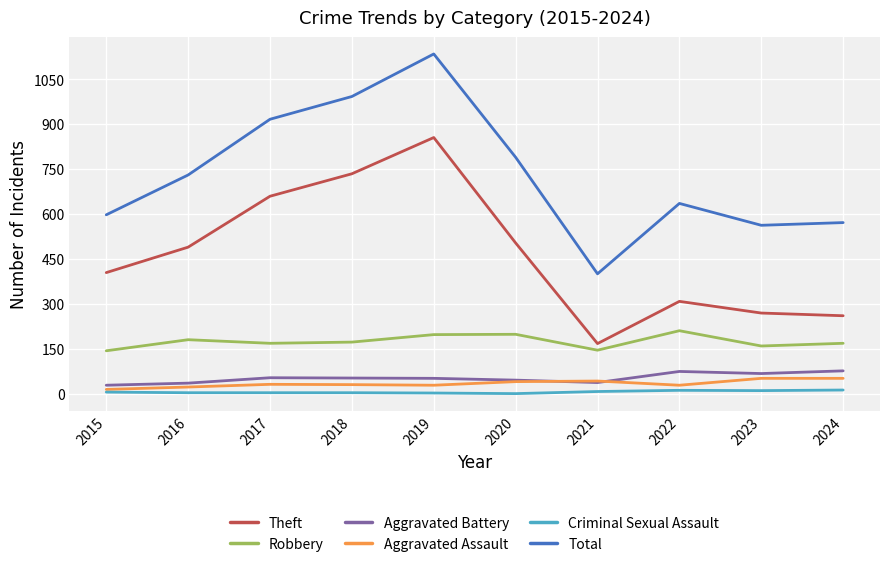

Which label corresponds to the largest value in the chart?

2019